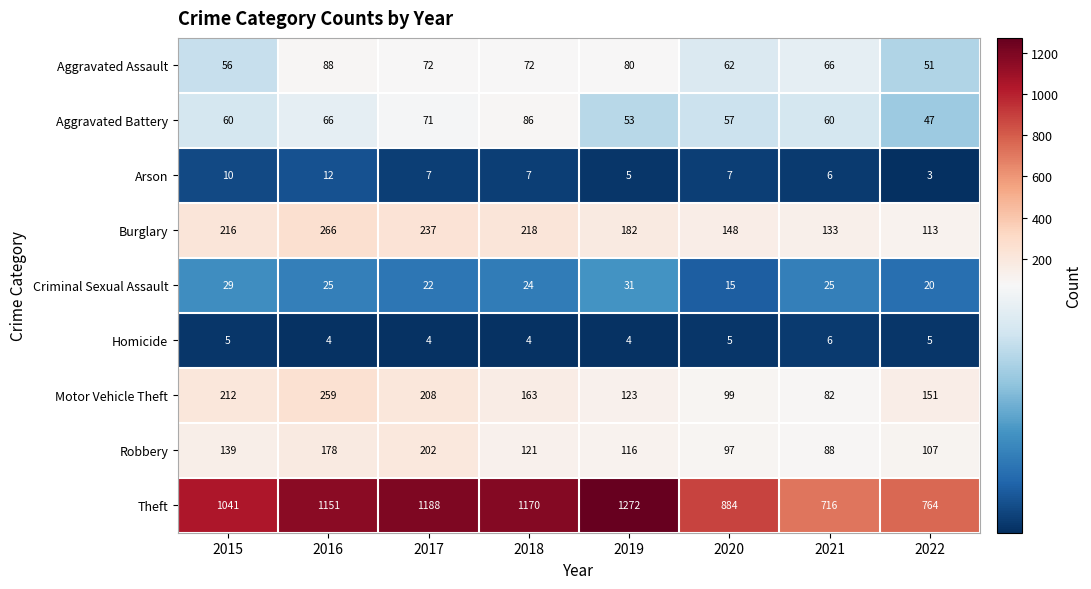

What is the difference between the maximum and minimum values in the Theft series?

556